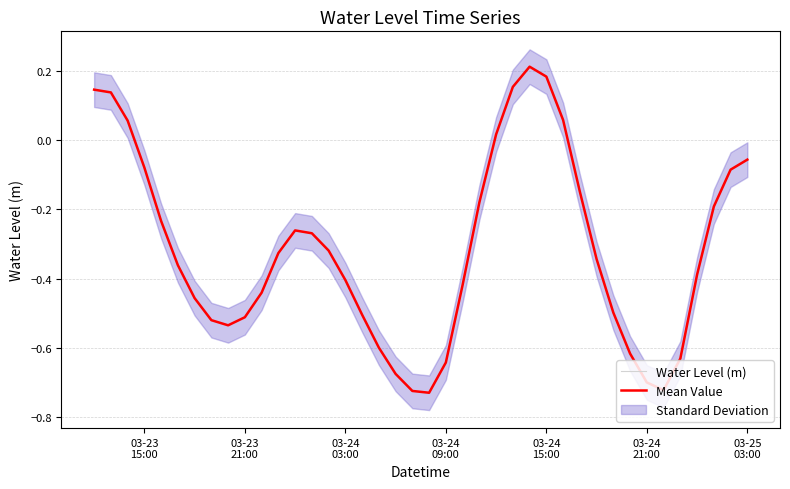

How many values in the Water Level (m) series are below 0?

32